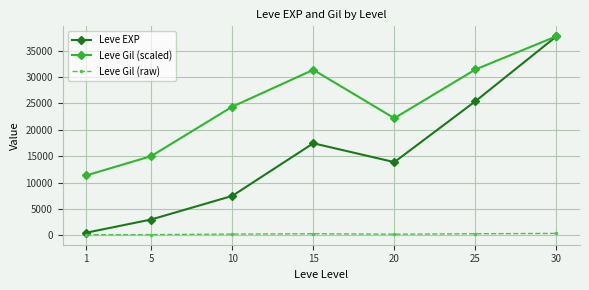

True or false: Leve Gil (scaled) has a value of 10757.6 at 25.

False